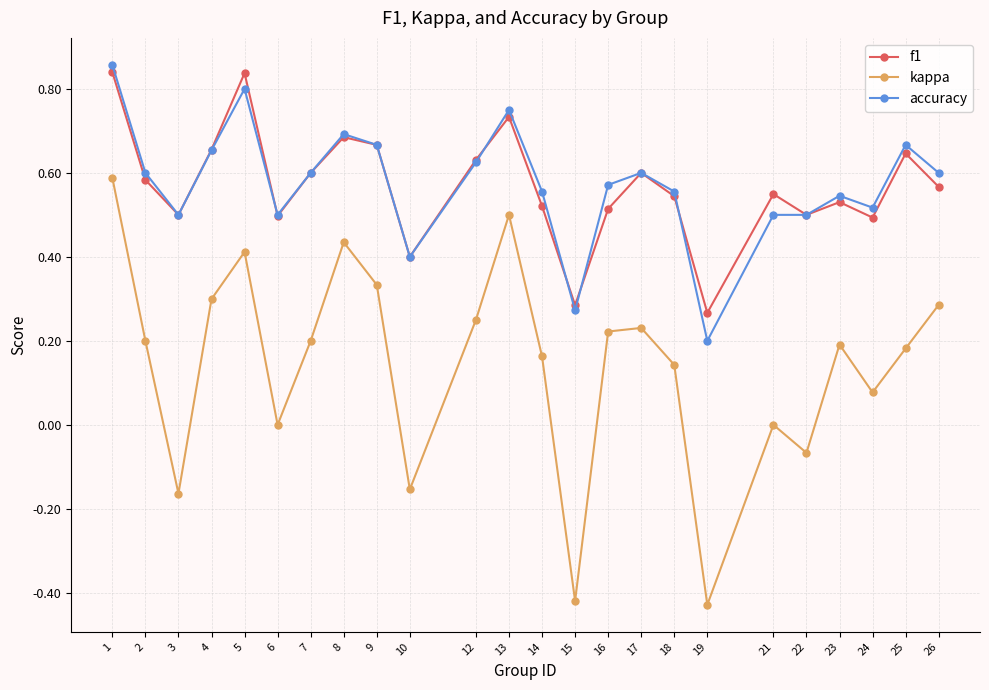

At which category does the chart reach its peak across all series?

1